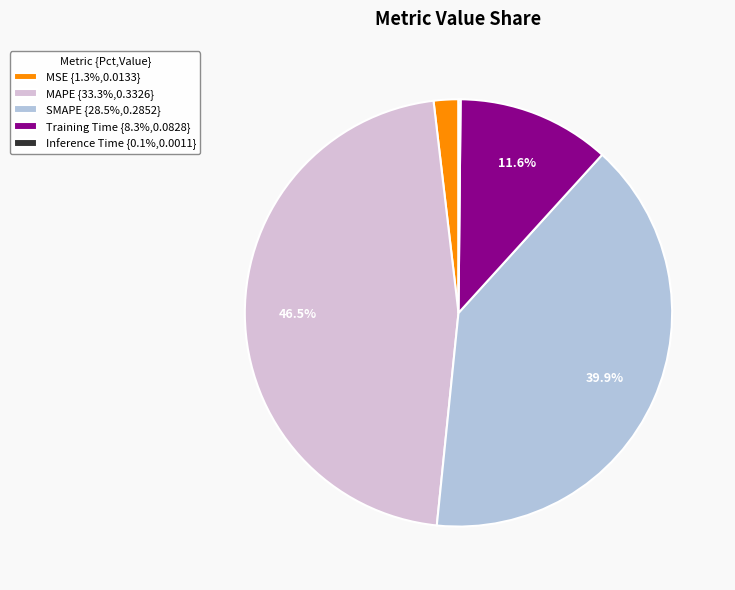

Is the sum of MAPE {33.3%,0.3326} and SMAPE {28.5%,0.2852} greater than half?

Yes